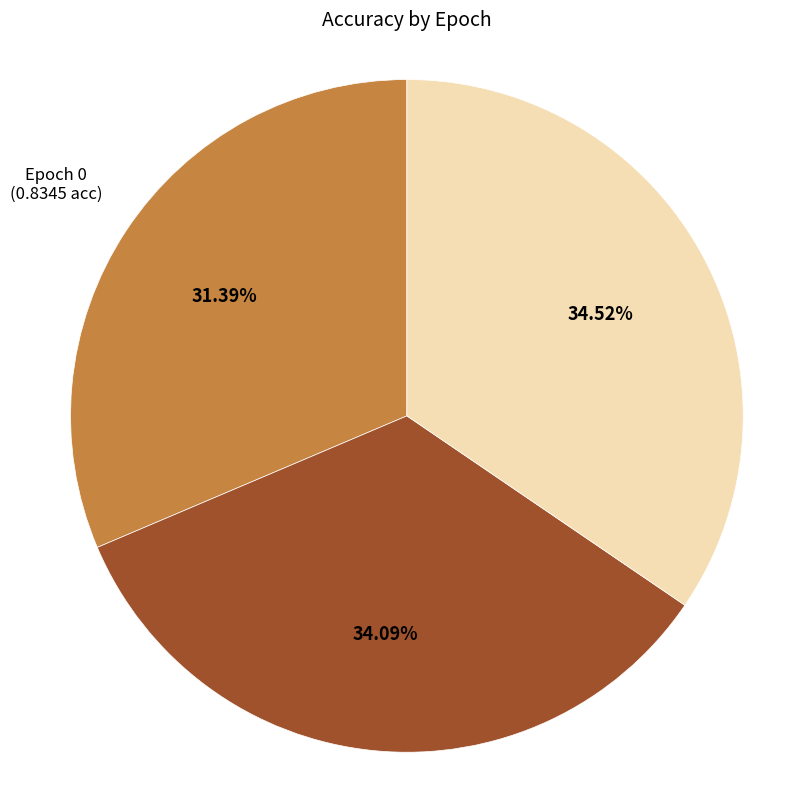

Is there any slice that represents more than half of the pie?

No